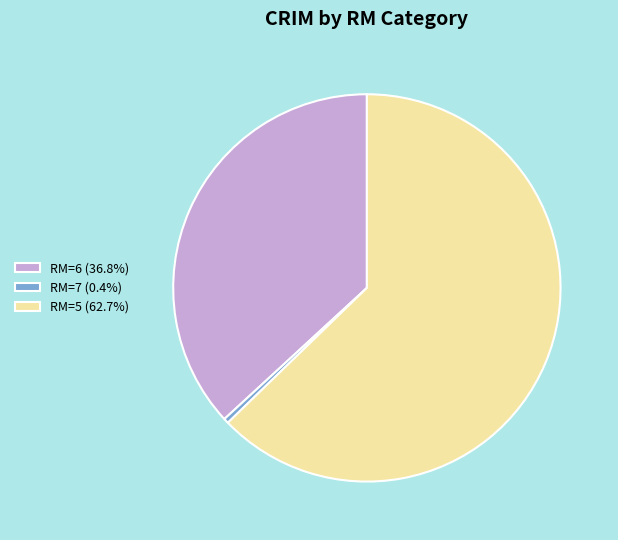

How many slices are in this pie chart?

3